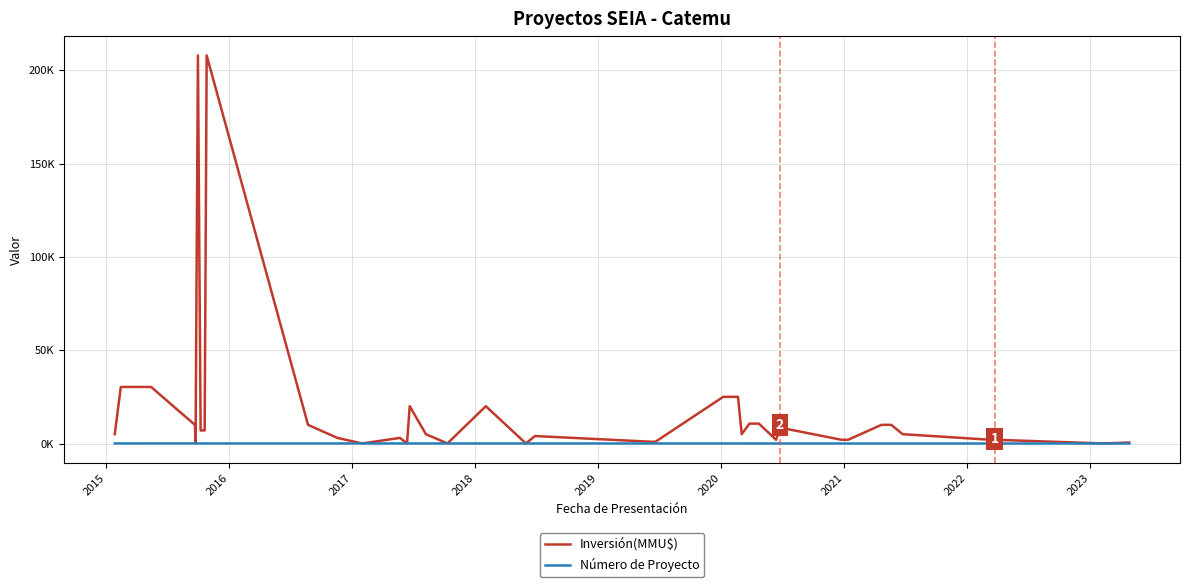

What are all the series names shown in the legend?

Inversión(MMU$), Número de Proyecto